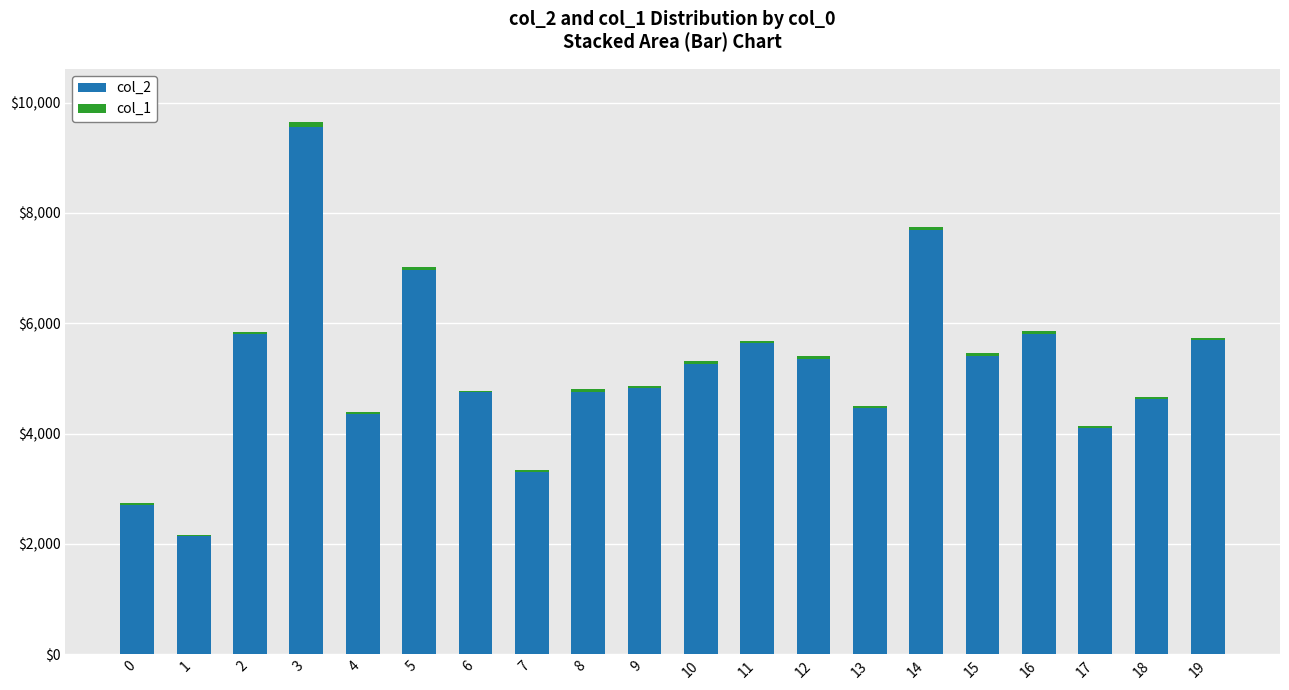

At which category is the sum across all series the highest?

3